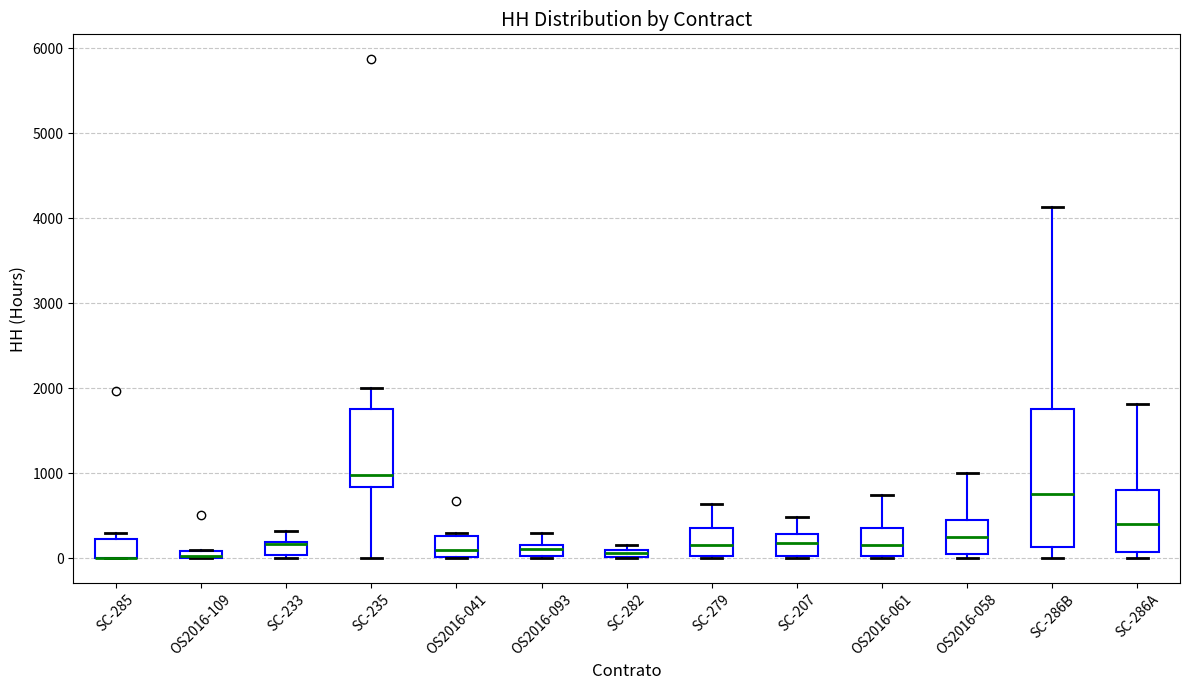

Which box is the tallest, from its lower edge to its upper edge?

SC-286B